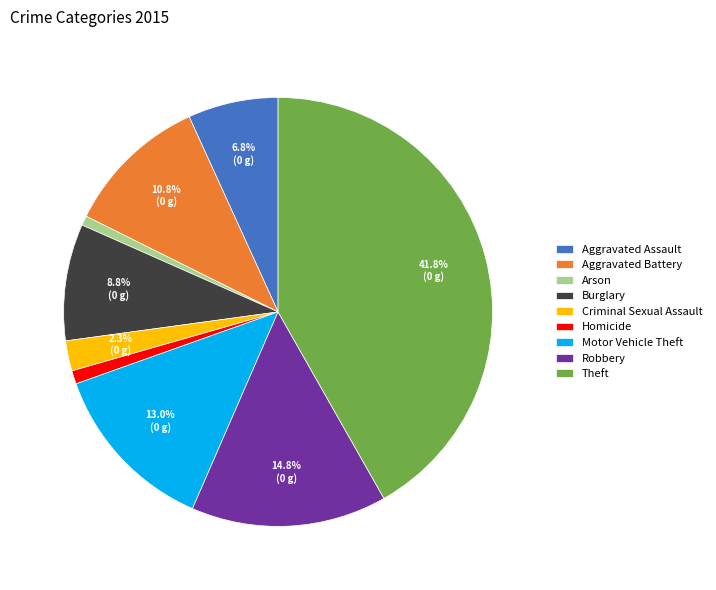

True or false: Burglary accounts for 9% of the total.

True